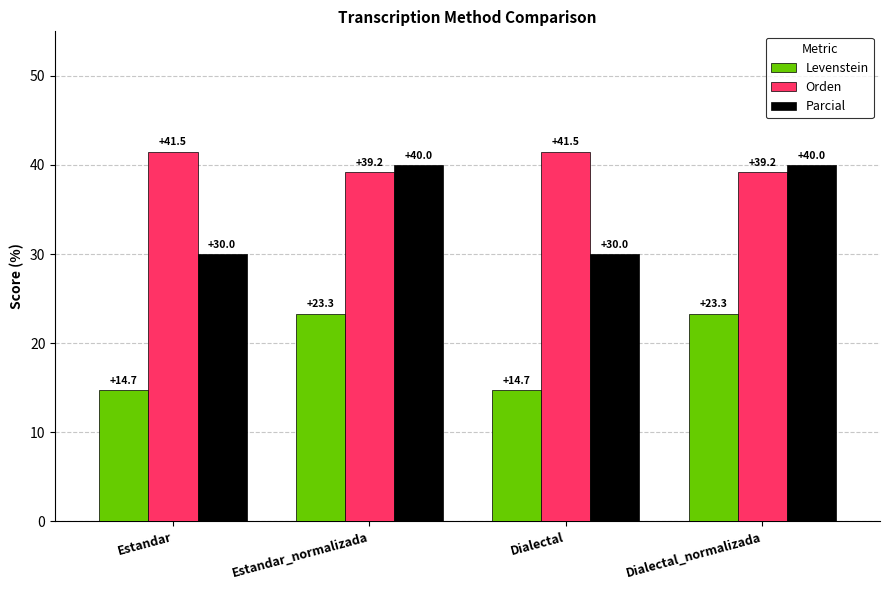

Reading left to right, transcribe all the data shown in this chart.

Levenstein: Estandar=14.7	Estandar_normalizada=23.3	Dialectal=14.7	Dialectal_normalizada=23.3
Orden: Estandar=41.5	Estandar_normalizada=39.2	Dialectal=41.5	Dialectal_normalizada=39.2
Parcial: Estandar=30.0	Estandar_normalizada=40.0	Dialectal=30.0	Dialectal_normalizada=40.0